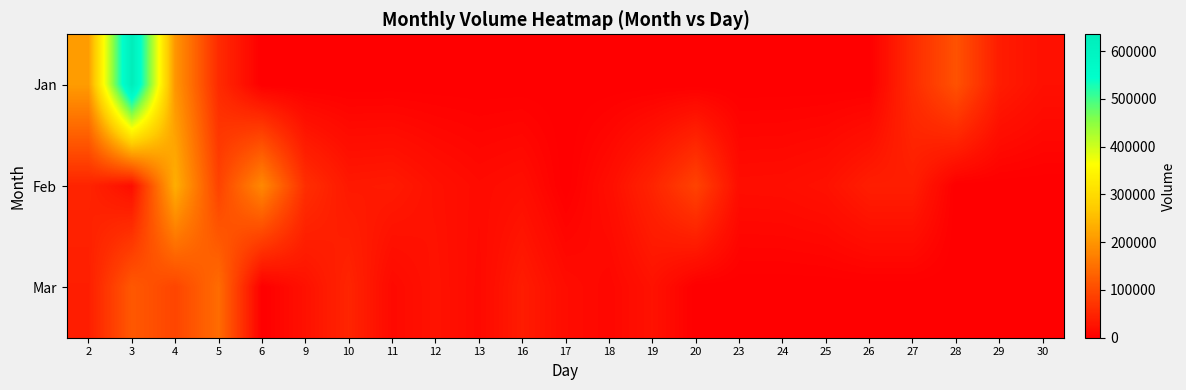

Which series has the largest range (max minus min)?

Jan